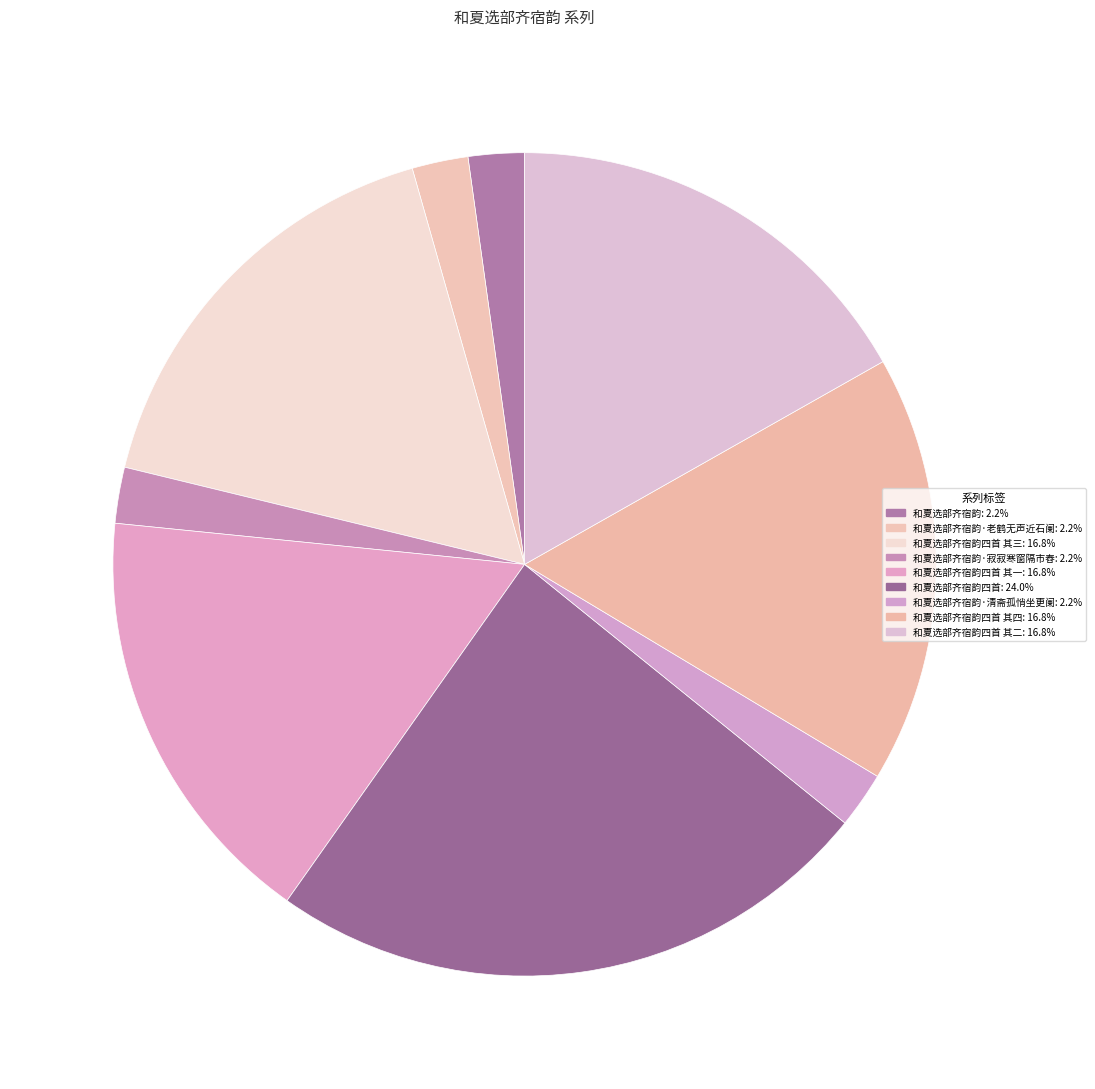

Count the number of slices in the pie.

9